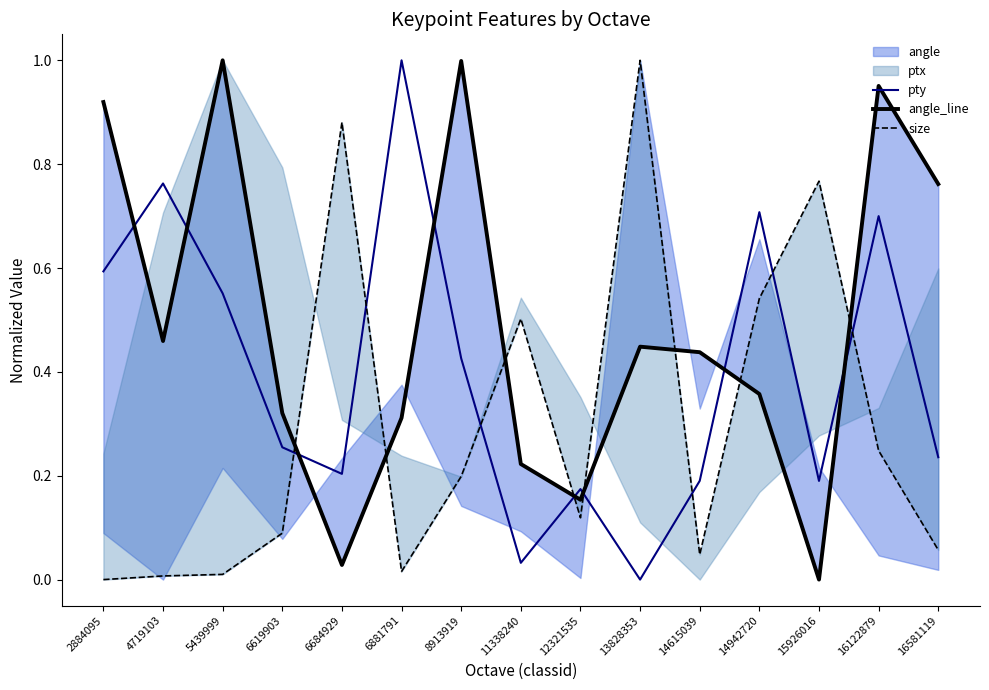

What is the highest value of the pty series?

1.0